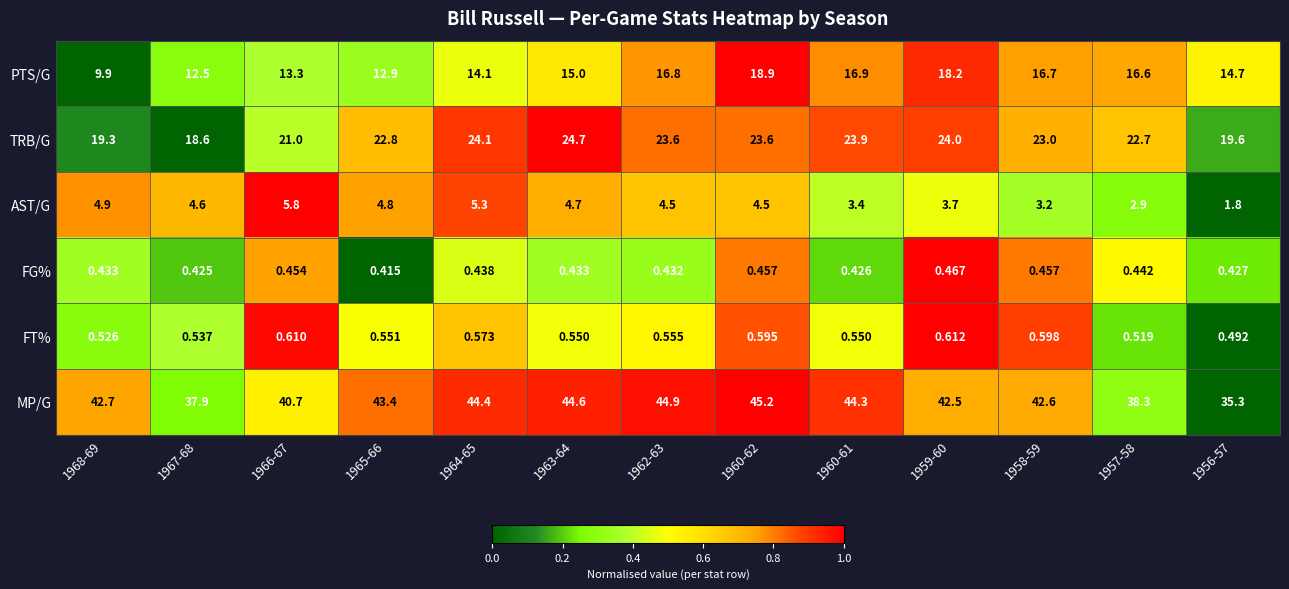

At how many categories does at least one series exceed 0?

13